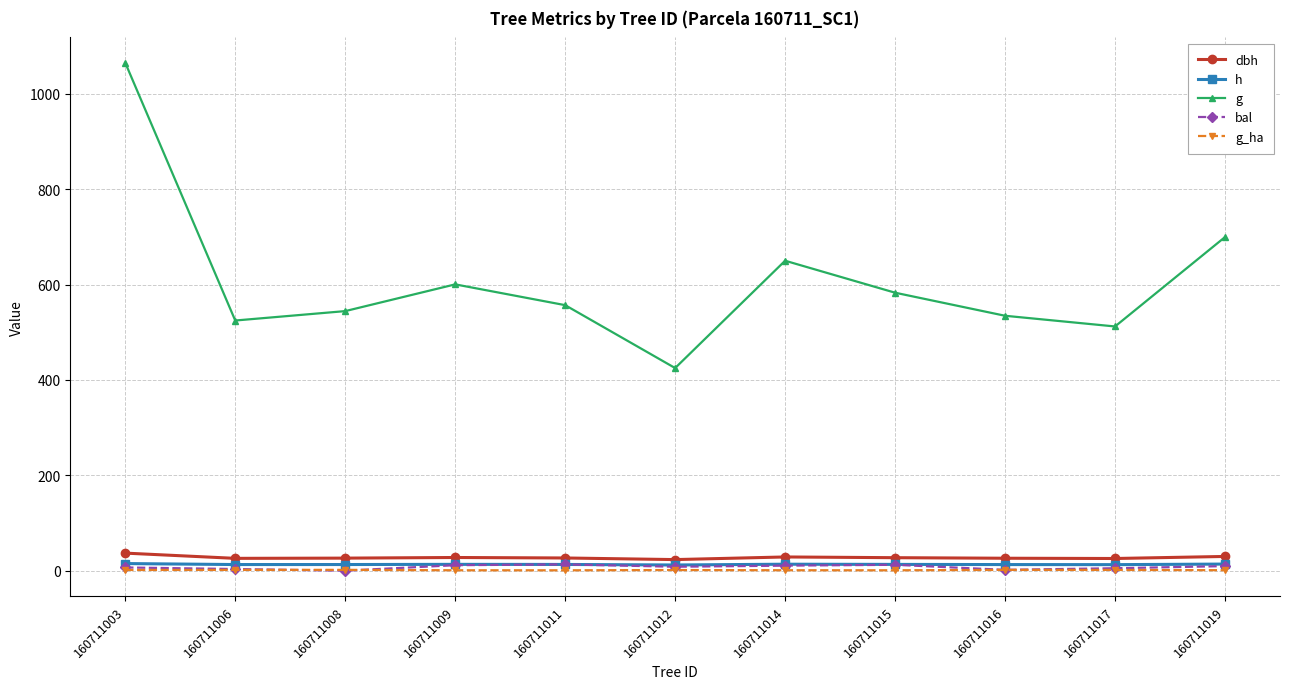

At which category does the chart reach its peak across all series?

160711003